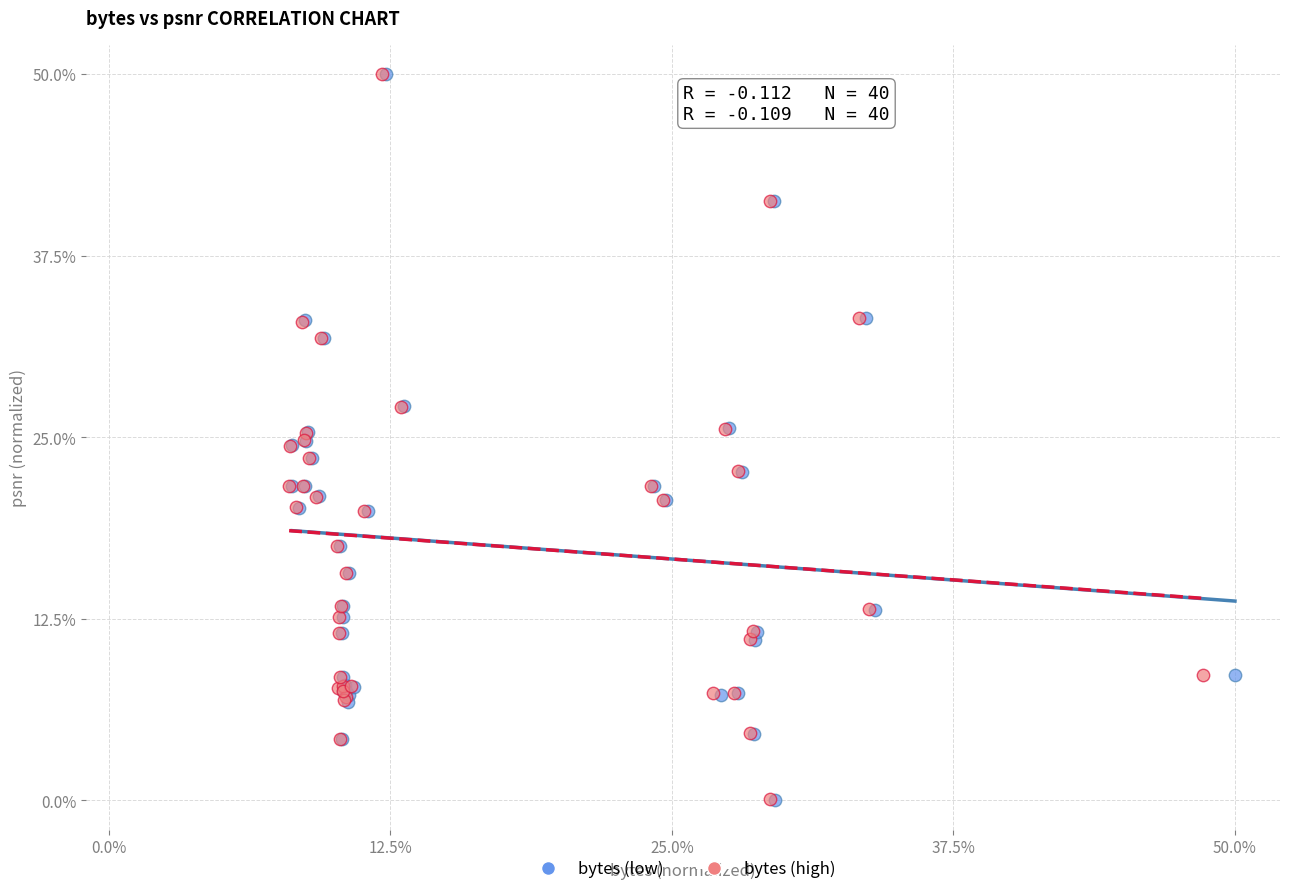

Which series has the widest spread of Y values?

bytes (low)